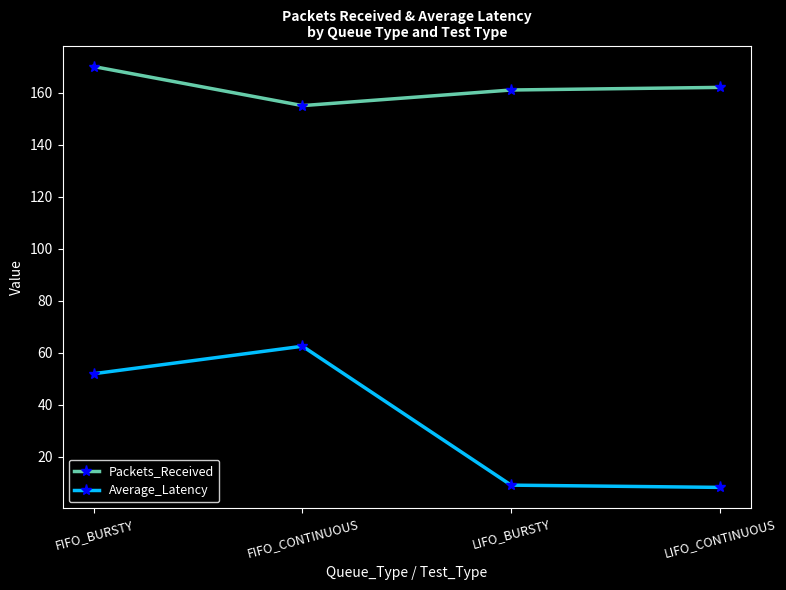

How many distinct data groups are displayed?

2